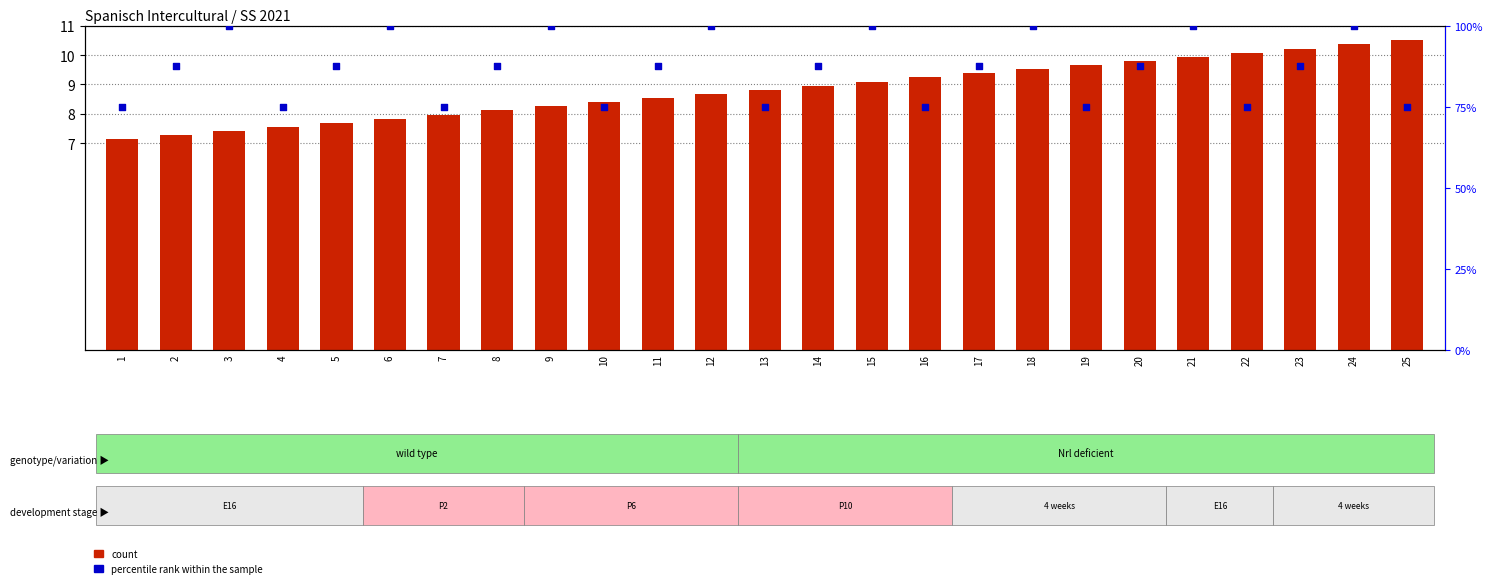

Is the value of count at 21 greater than the value of percentile rank within the sample at 20?

No